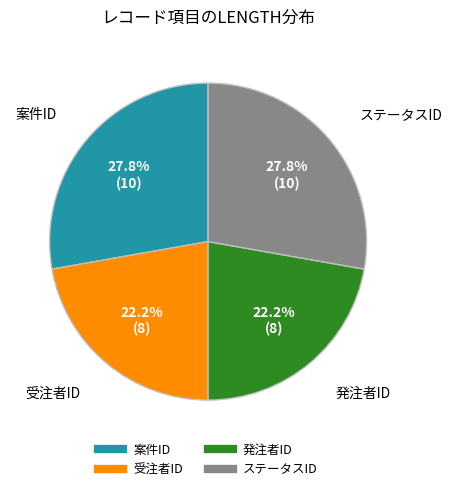

How much of the chart is everything except 案件ID?

72.2%